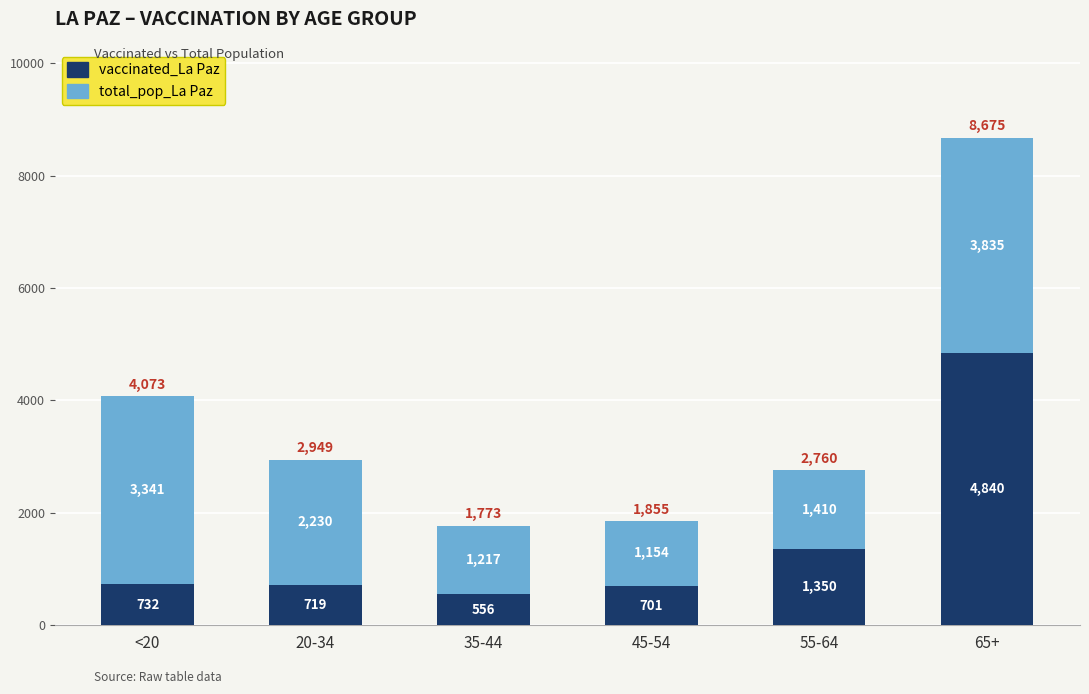

True or false: vaccinated_La Paz has a value of 897 at 35-44.

False